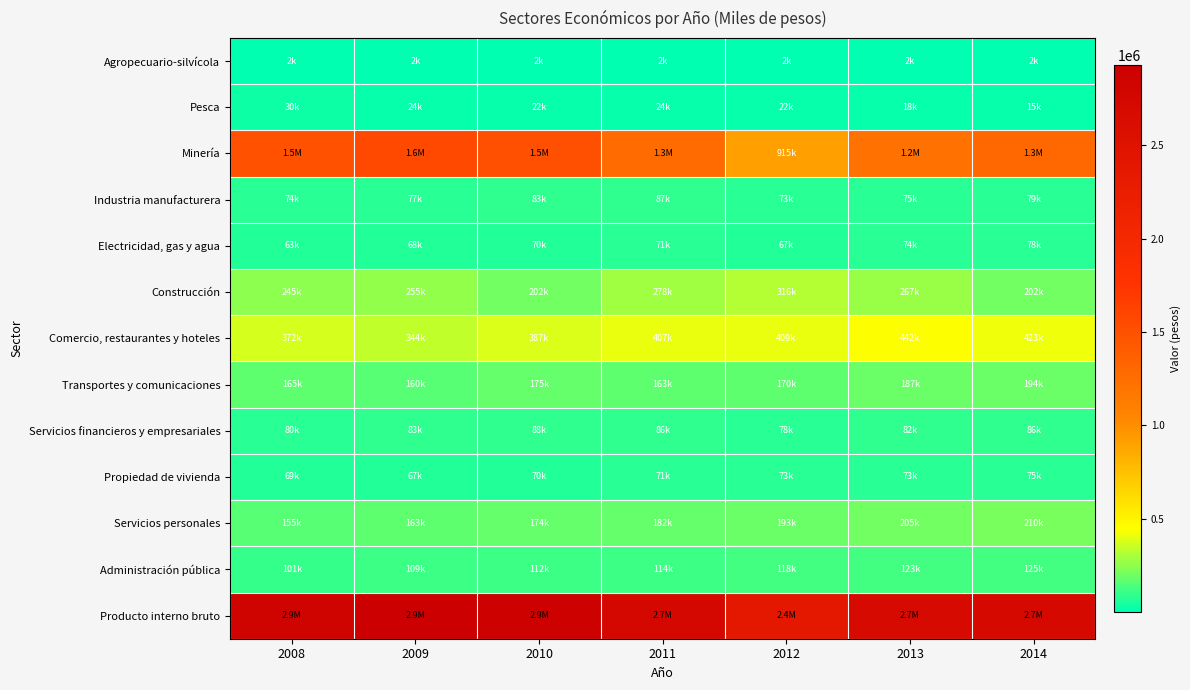

Reading left to right, what are all the values shown in this chart?

Agropecuario-silvícola: 2008=1834	2009=1901	2010=1731	2011=1787	2012=1657	2013=1576	2014=1798
Pesca: 2008=29856	2009=23960	2010=22095	2011=24045	2012=21933	2013=17521	2014=15206
Minería: 2008=1496354	2009=1577574	2010=1521785	2011=1274055	2012=914724	2013=1218602	2014=1313091
Industria manufacturera: 2008=74131	2009=76649	2010=83153	2011=86554	2012=73081	2013=75311	2014=78981
Electricidad, gas y agua: 2008=62720	2009=68325	2010=69613	2011=70805	2012=67029	2013=73932	2014=77517
Construcción: 2008=244675	2009=254748	2010=202025	2011=278375	2012=316433	2013=266534	2014=201550
Comercio, restaurantes y hoteles: 2008=372227	2009=343862	2010=387070	2011=407046	2012=409330	2013=441552	2014=423094
Transportes y comunicaciones: 2008=165409	2009=159946	2010=174775	2011=162507	2012=169963	2013=187068	2014=193583
Servicios financieros y empresariales: 2008=80085	2009=83350	2010=88275	2011=86265	2012=78081	2013=81696	2014=86220
Propiedad de vivienda: 2008=69281	2009=67411	2010=69599	2011=71197	2012=72927	2013=73453	2014=75030
Servicios personales: 2008=154616	2009=163090	2010=173983	2011=182209	2012=193489	2013=205313	2014=209699
Administración pública: 2008=100983	2009=108921	2010=112321	2011=114003	2012=117956	2013=122735	2014=125242
Producto interno bruto: 2008=2852172	2009=2929738	2010=2903038	2011=2726445	2012=2362467	2013=2682199	2014=2700993